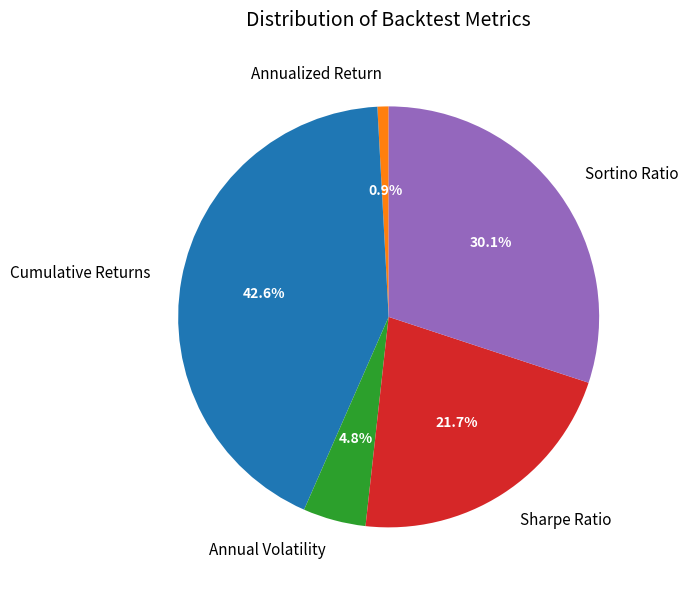

The Sharpe Ratio slice represents 11% of the pie. True or false?

False